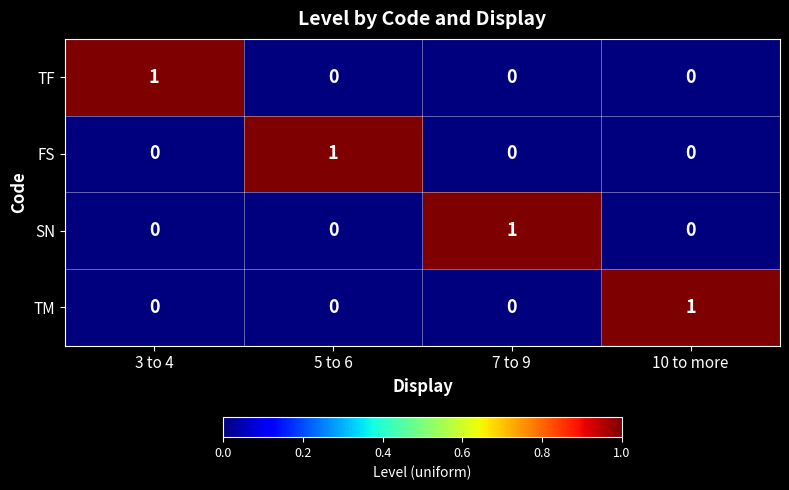

What is the difference between the highest and lowest values at 10 to more?

1